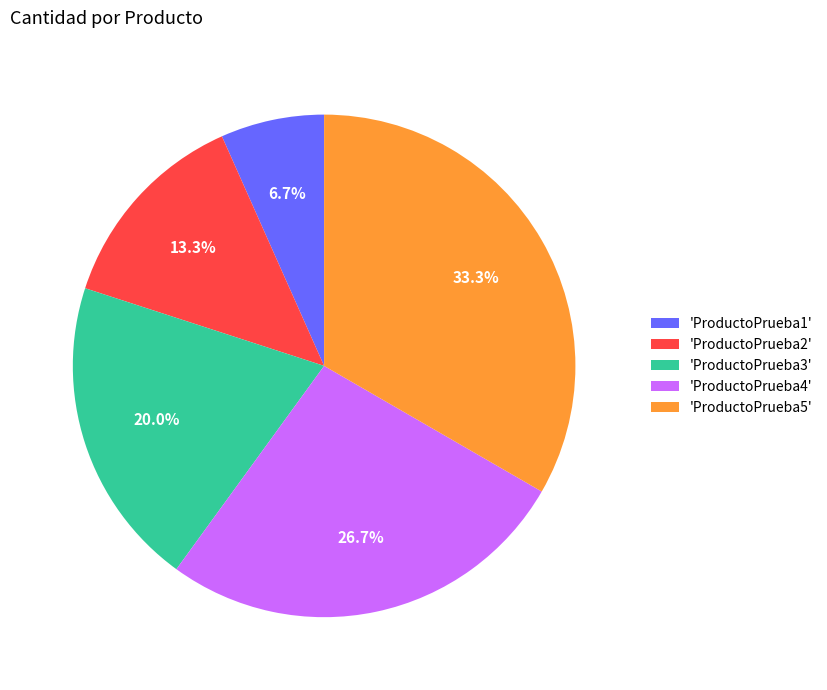

Combined, what portion of the pie is 'ProductoPrueba2' and 'ProductoPrueba3'?

33.3%